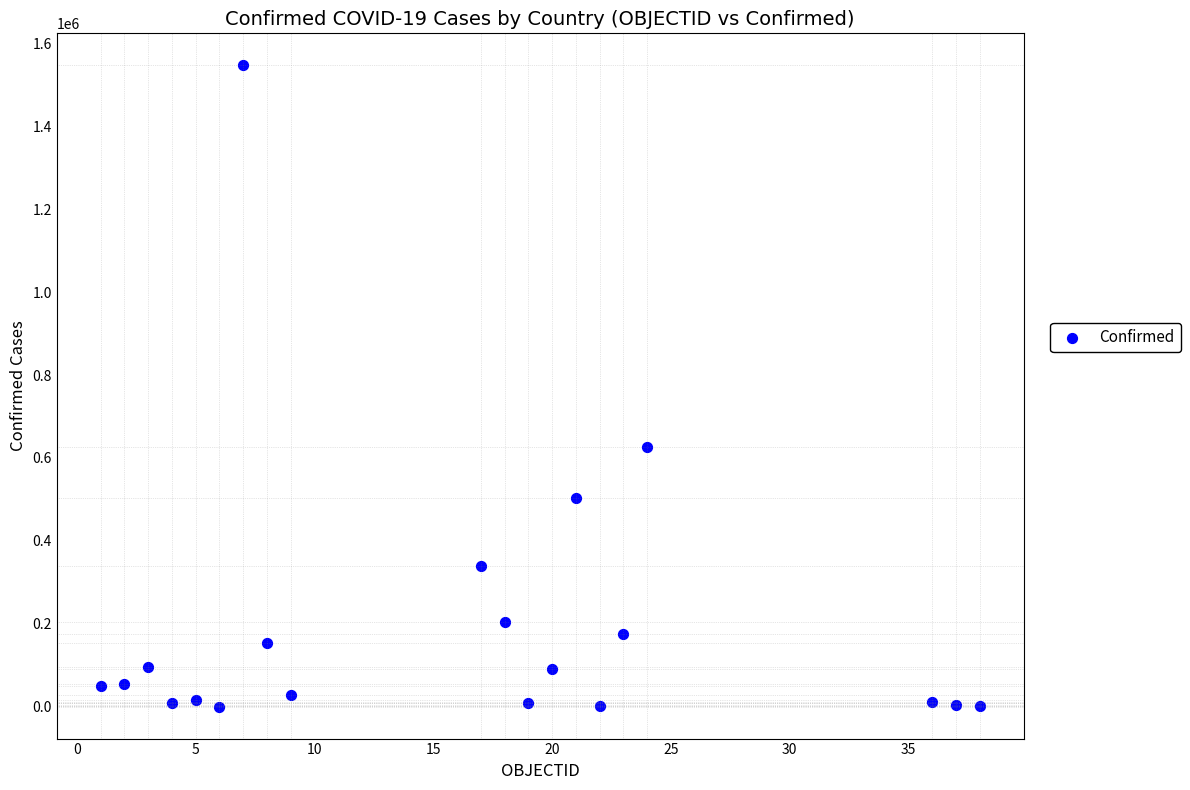

What is the range of Y values (max minus min)?

1546985